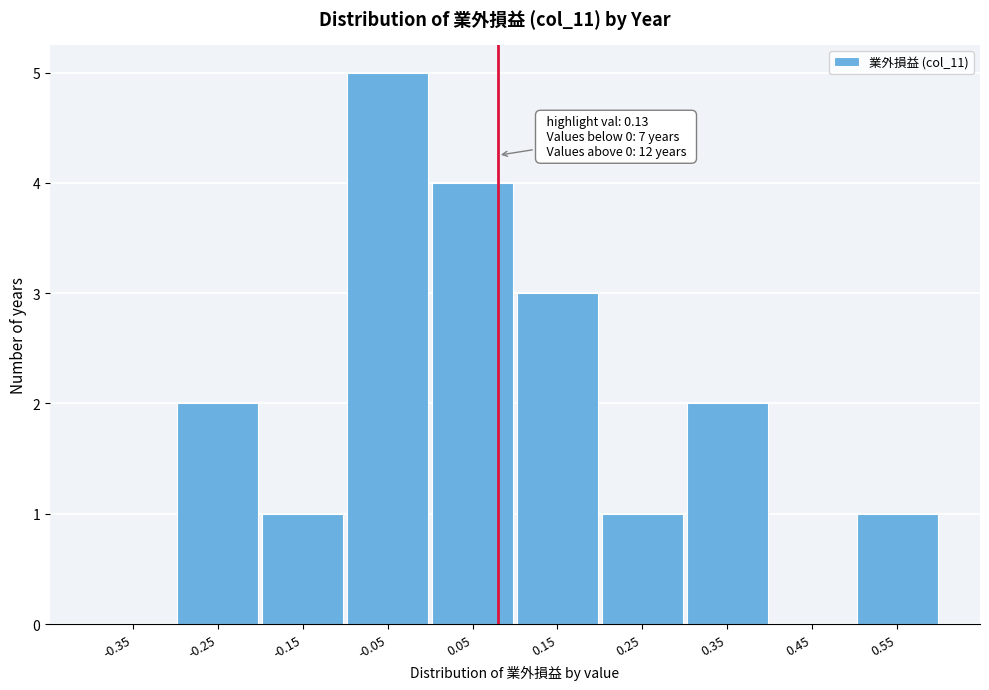

Approximately how many times larger is the value at 0.35 compared to 0.25?

2.0